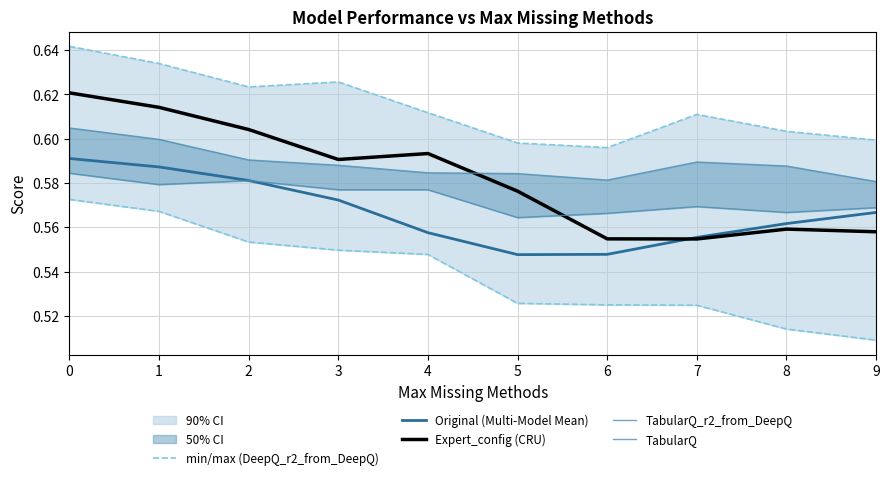

How many lines are shown in the chart?

5